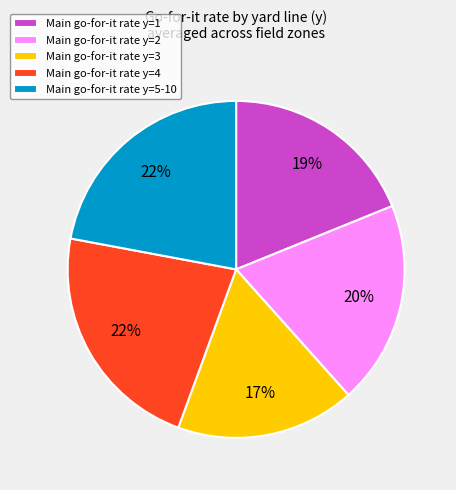

Count the number of slices in the pie.

5